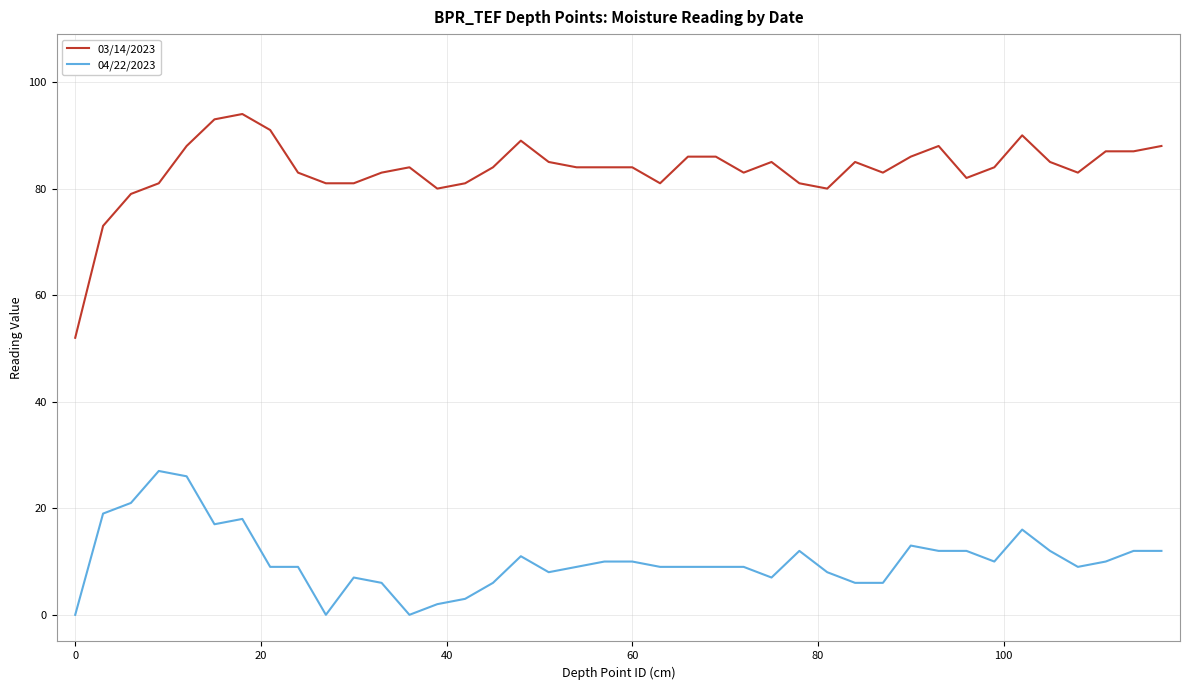

Which series has the largest total across all categories?

03/14/2023